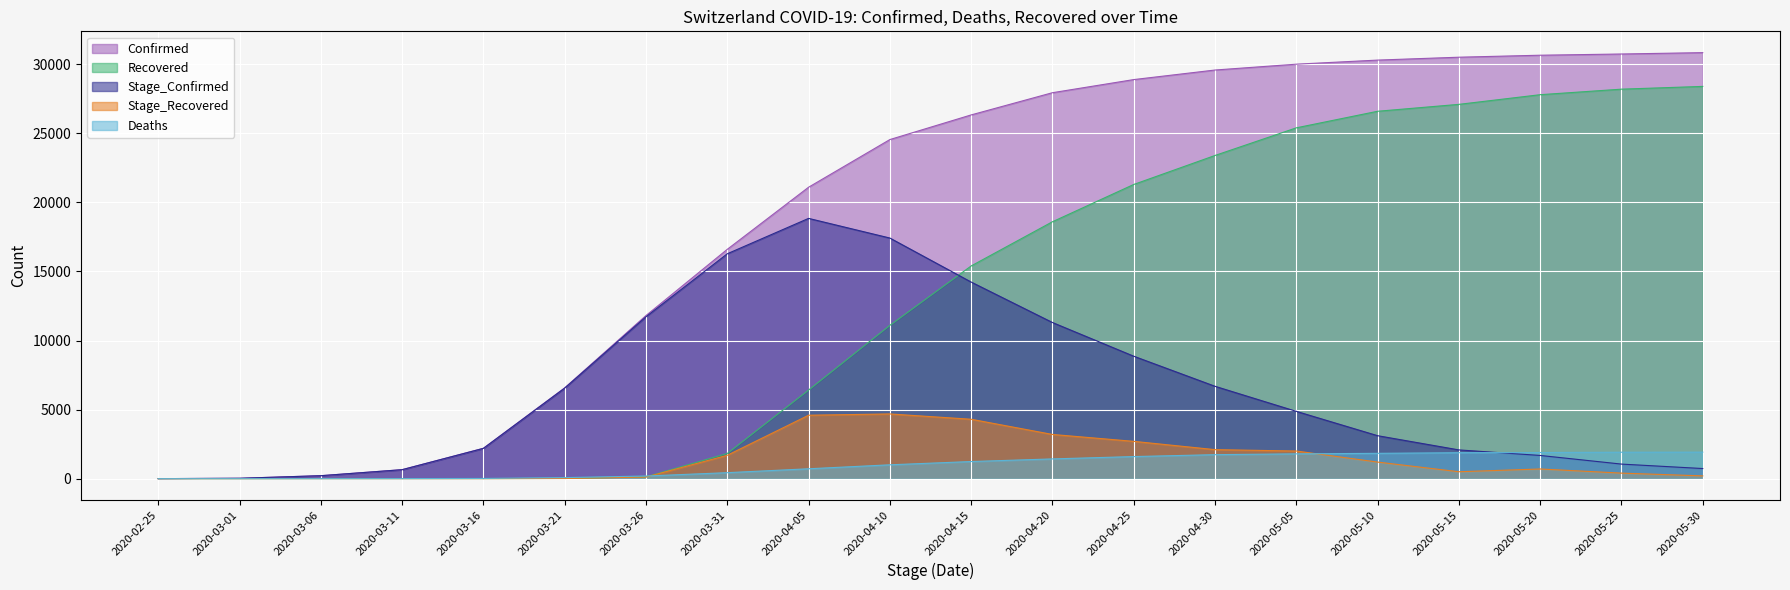

How many lines are shown in the chart?

5